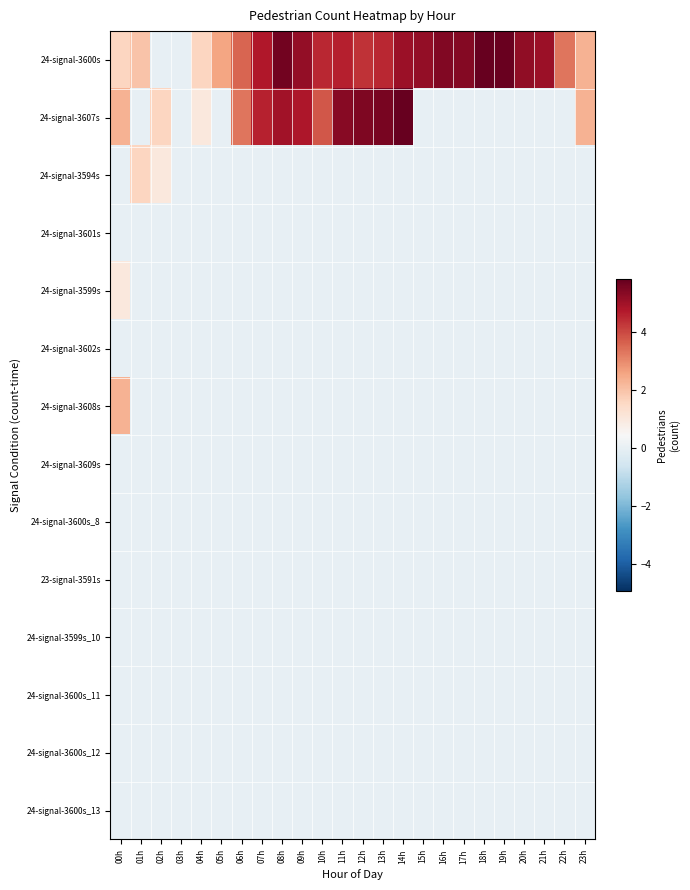

Which series changed the most between 03h and 19h?

24-signal-3600s